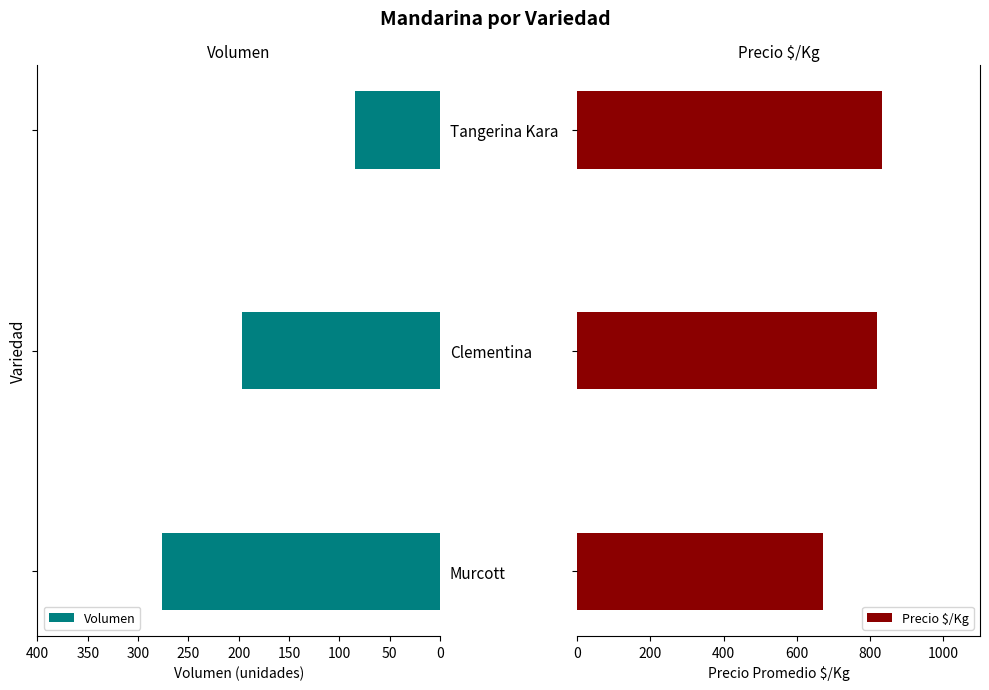

What is the minimum value for Precio $/Kg?

672